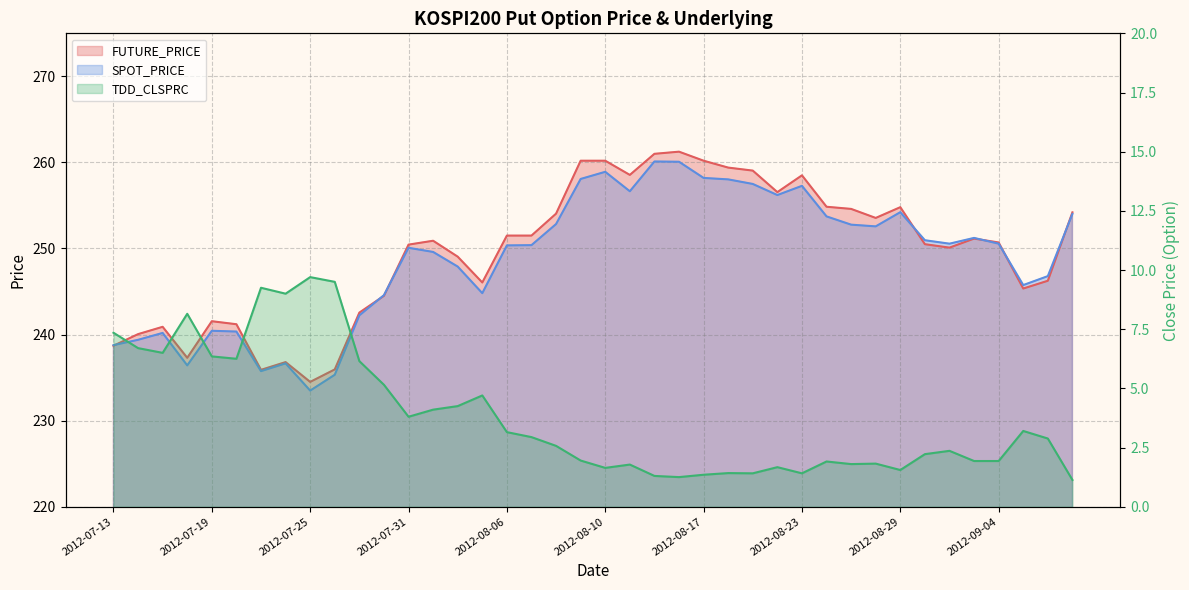

Reading left to right, what are all the values shown in this chart?

FUTURE_PRICE: 2012-07-13=238.7	2012-07-16=240.1	2012-07-17=240.9	2012-07-18=237.3	2012-07-19=241.6	2012-07-20=241.2	2012-07-23=235.9	2012-07-24=236.8	2012-07-25=234.5	2012-07-26=235.9	2012-07-27=242.6	2012-07-30=244.5	2012-07-31=250.4	2012-08-01=250.9	2012-08-02=249.1	2012-08-03=246.1	2012-08-06=251.5	2012-08-07=251.5	2012-08-08=254.1	2012-08-09=260.2	2012-08-10=260.2	2012-08-13=258.6	2012-08-14=261.0	2012-08-16=261.2	2012-08-17=260.2	2012-08-20=259.4	2012-08-21=259.1	2012-08-22=256.6	2012-08-23=258.5	2012-08-24=254.8	2012-08-27=254.6	2012-08-28=253.6	2012-08-29=254.8	2012-08-30=250.5	2012-08-31=250.1	2012-09-03=251.2	2012-09-04=250.7	2012-09-05=245.3	2012-09-06=246.2	2012-09-07=254.2
SPOT_PRICE: 2012-07-13=238.8	2012-07-16=239.4	2012-07-17=240.2	2012-07-18=236.4	2012-07-19=240.4	2012-07-20=240.3	2012-07-23=235.8	2012-07-24=236.7	2012-07-25=233.5	2012-07-26=235.3	2012-07-27=242.2	2012-07-30=244.6	2012-07-31=250.1	2012-08-01=249.6	2012-08-02=247.9	2012-08-03=244.8	2012-08-06=250.4	2012-08-07=250.4	2012-08-08=252.8	2012-08-09=258.1	2012-08-10=258.9	2012-08-13=256.6	2012-08-14=260.1	2012-08-16=260.1	2012-08-17=258.2	2012-08-20=258.0	2012-08-21=257.5	2012-08-22=256.2	2012-08-23=257.3	2012-08-24=253.7	2012-08-27=252.8	2012-08-28=252.6	2012-08-29=254.2	2012-08-30=251.0	2012-08-31=250.6	2012-09-03=251.2	2012-09-04=250.6	2012-09-05=245.8	2012-09-06=246.8	2012-09-07=254.0
TDD_CLSPRC: 2012-07-13=7.3	2012-07-16=6.7	2012-07-17=6.5	2012-07-18=8.2	2012-07-19=6.3	2012-07-20=6.2	2012-07-23=9.2	2012-07-24=9.0	2012-07-25=9.7	2012-07-26=9.5	2012-07-27=6.2	2012-07-30=5.2	2012-07-31=3.8	2012-08-01=4.1	2012-08-02=4.2	2012-08-03=4.7	2012-08-06=3.1	2012-08-07=2.9	2012-08-08=2.6	2012-08-09=1.9	2012-08-10=1.6	2012-08-13=1.8	2012-08-14=1.3	2012-08-16=1.2	2012-08-17=1.4	2012-08-20=1.4	2012-08-21=1.4	2012-08-22=1.7	2012-08-23=1.4	2012-08-24=1.9	2012-08-27=1.8	2012-08-28=1.8	2012-08-29=1.6	2012-08-30=2.2	2012-08-31=2.4	2012-09-03=1.9	2012-09-04=1.9	2012-09-05=3.2	2012-09-06=2.9	2012-09-07=1.1